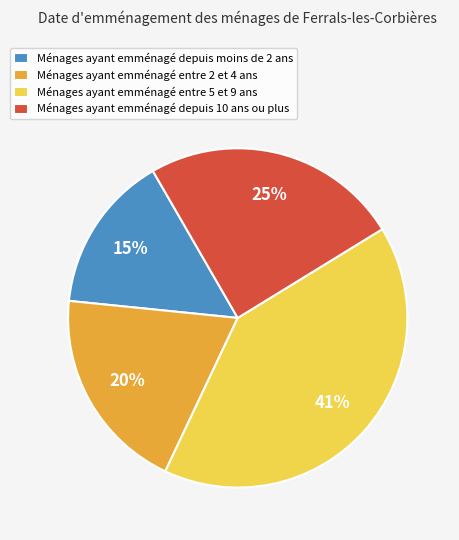

Rank the categories by value from highest to lowest.

Ménages ayant emménagé entre 5 et 9 ans, Ménages ayant emménagé depuis 10 ans ou plus, Ménages ayant emménagé entre 2 et 4 ans, Ménages ayant emménagé depuis moins de 2 ans